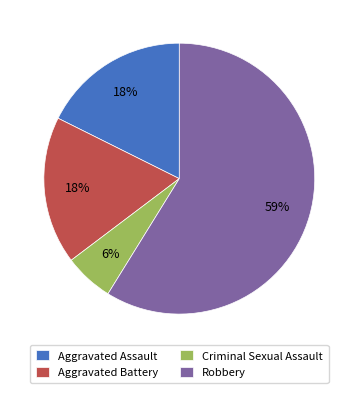

To the nearest percent, what is the average slice percentage?

25%